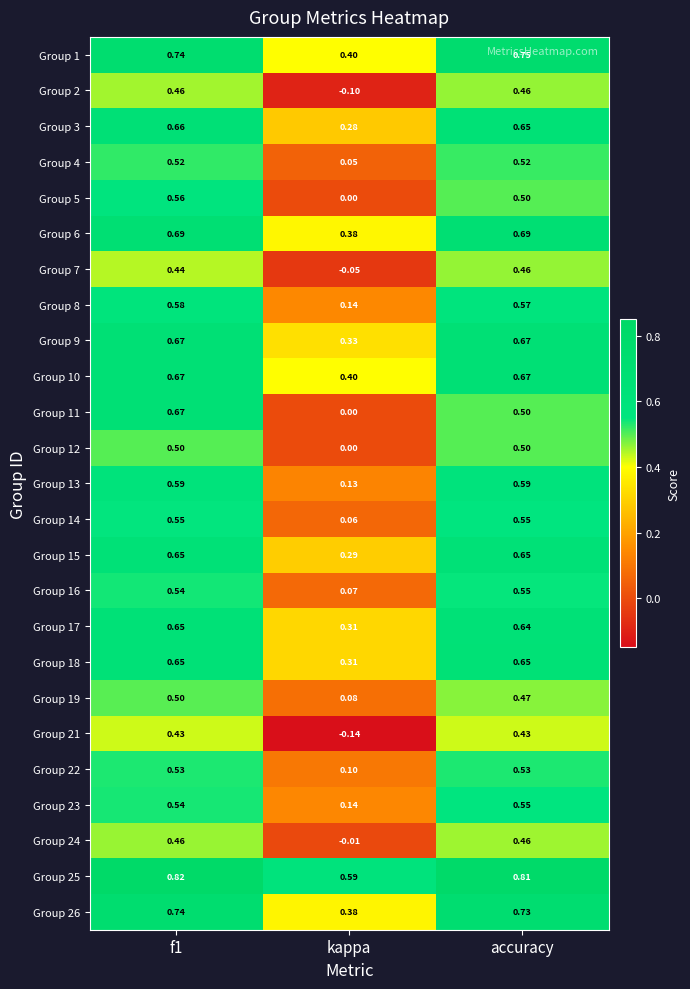

Which category has the highest value across all series?

f1